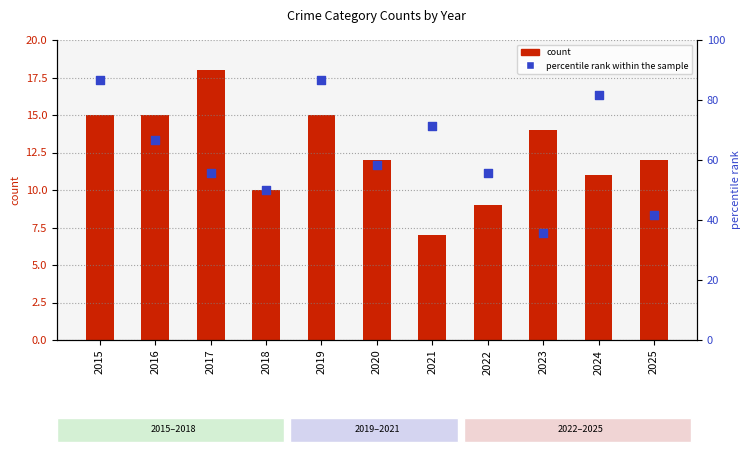

What is the total value across all series at 2016?

81.7